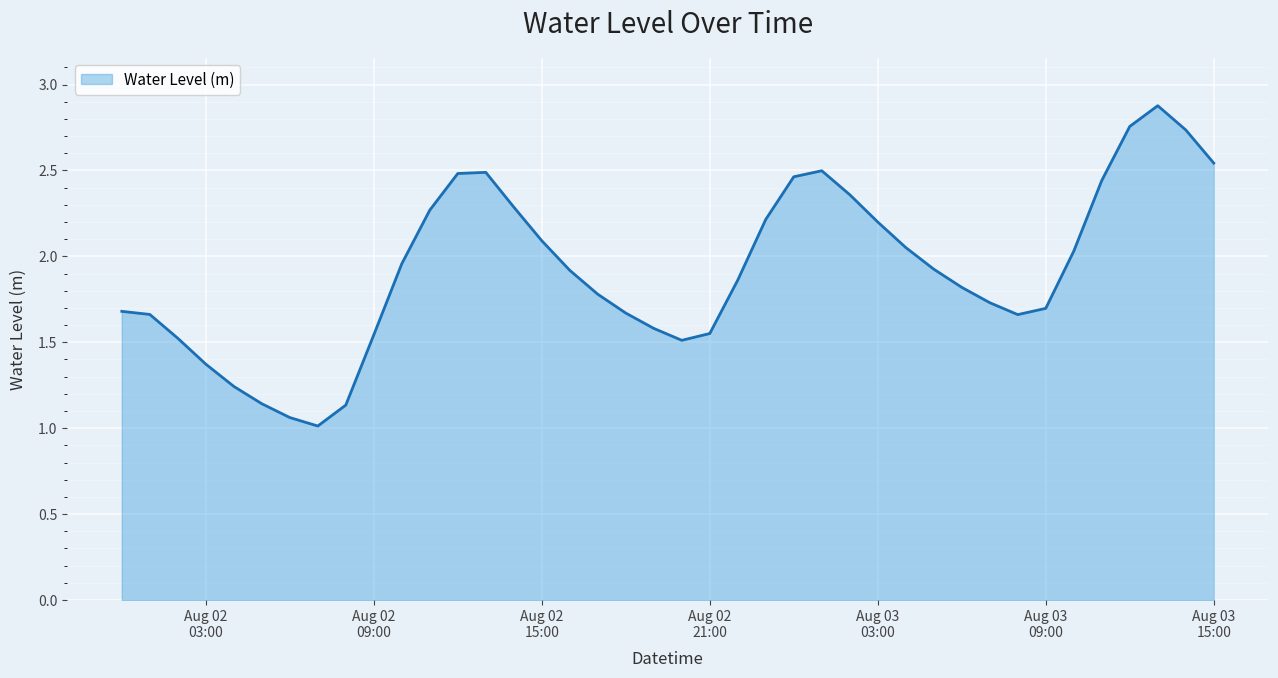

What is the maximum value shown in the chart?

2.9